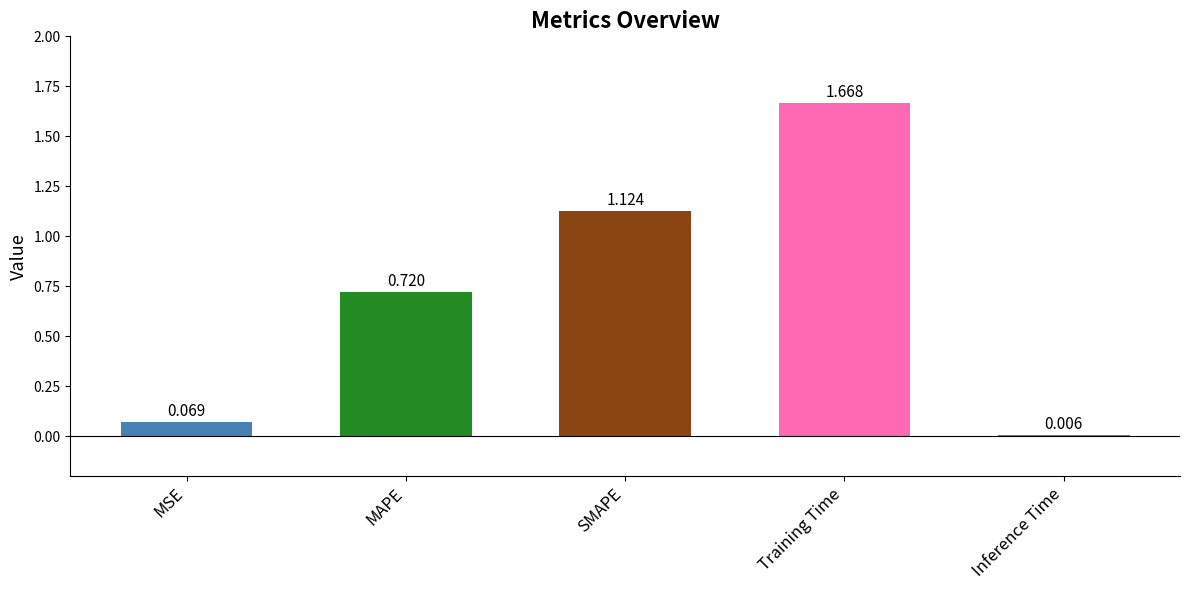

Between SMAPE and Inference Time, which is larger?

SMAPE